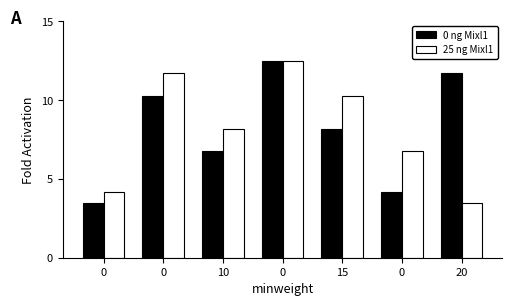

What is the maximum value shown in the chart?

12.5